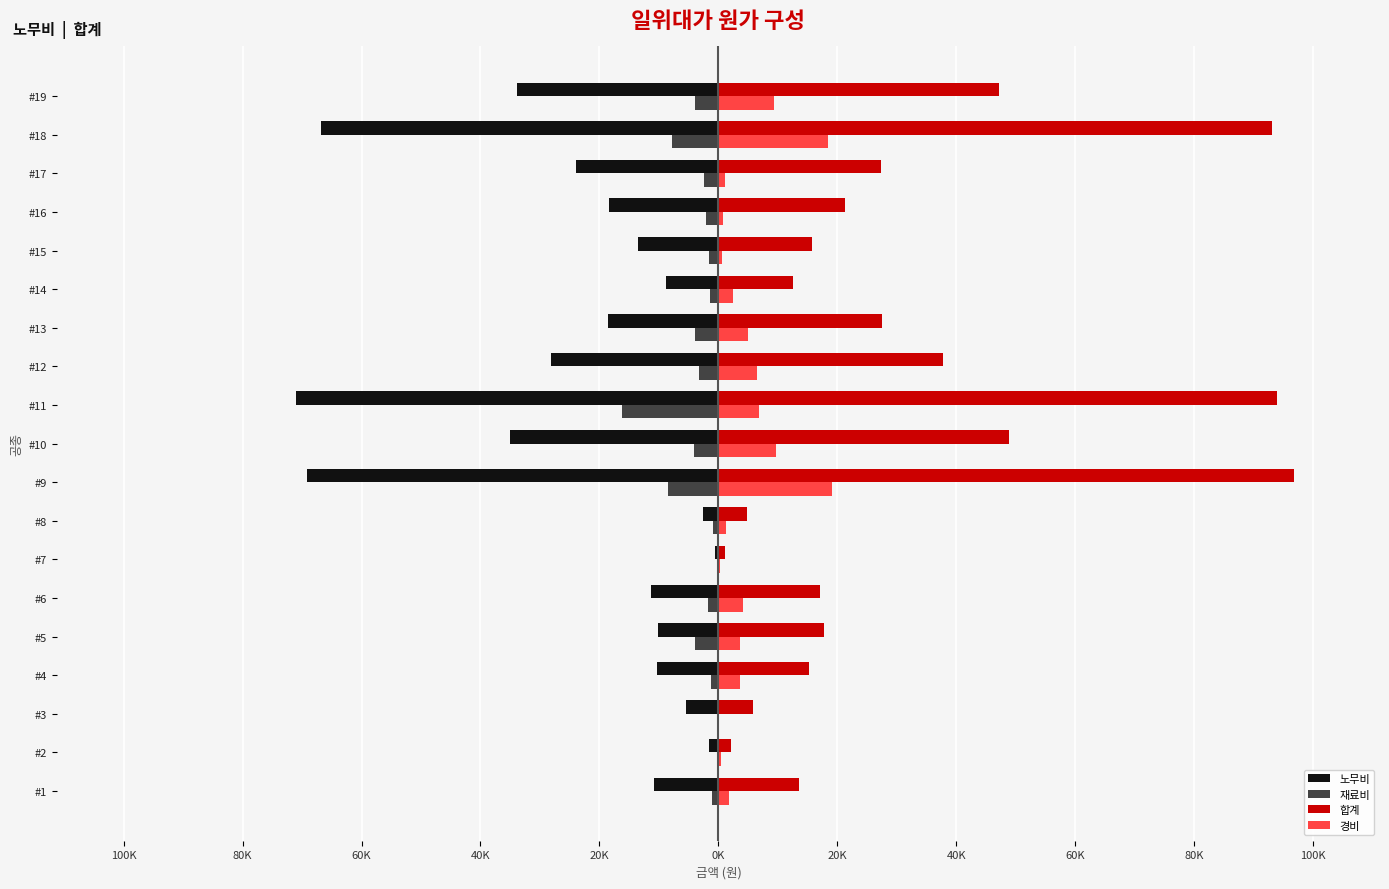

What is the sum of all 합계 values?

599174